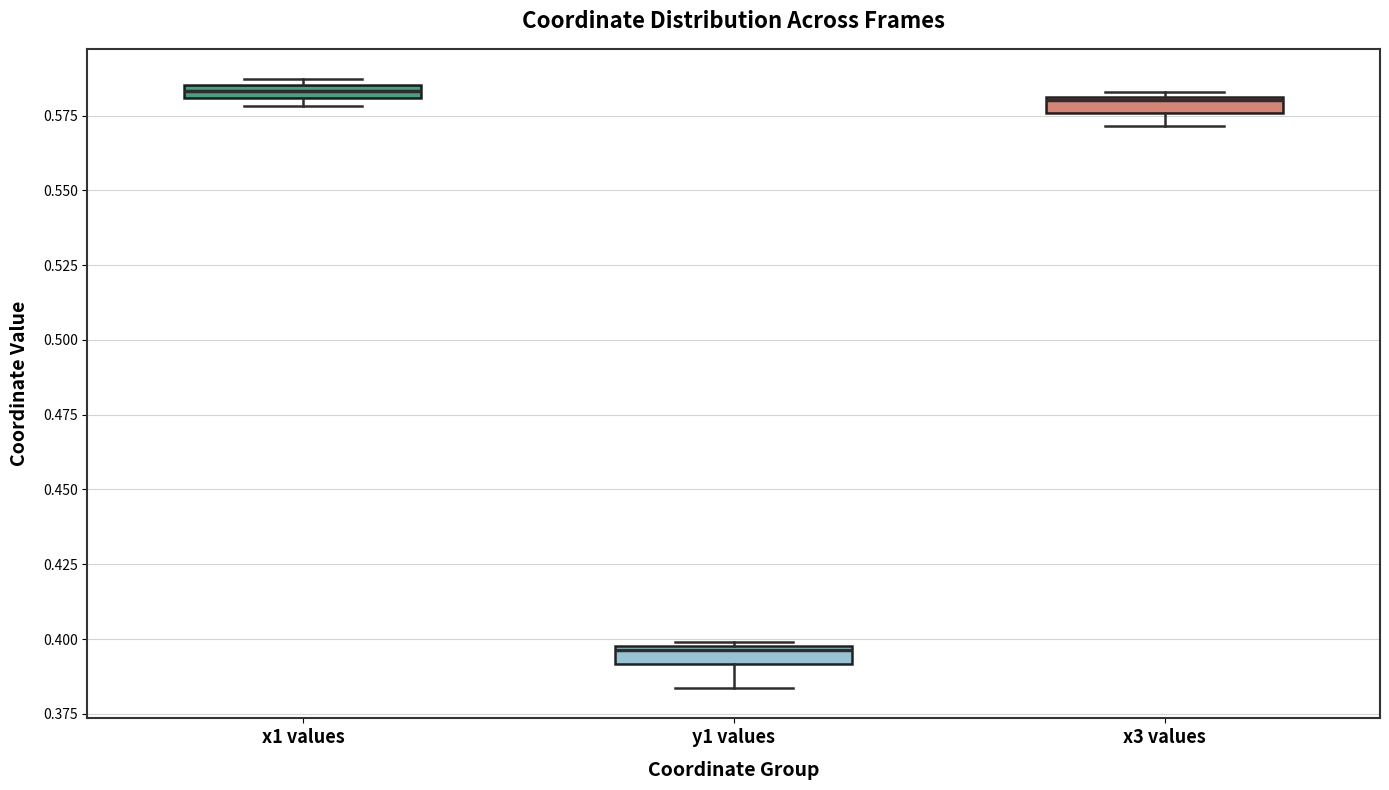

Which box's median line is the lowest?

y1 values